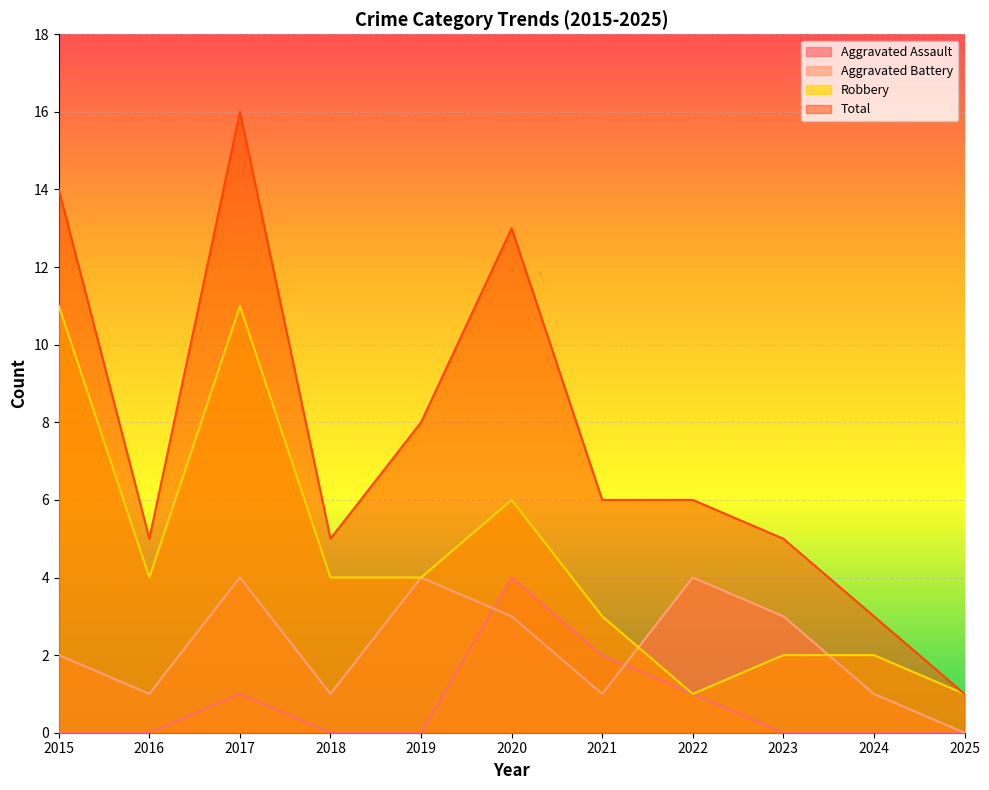

True or false: Total and Robbery cross at least once.

False